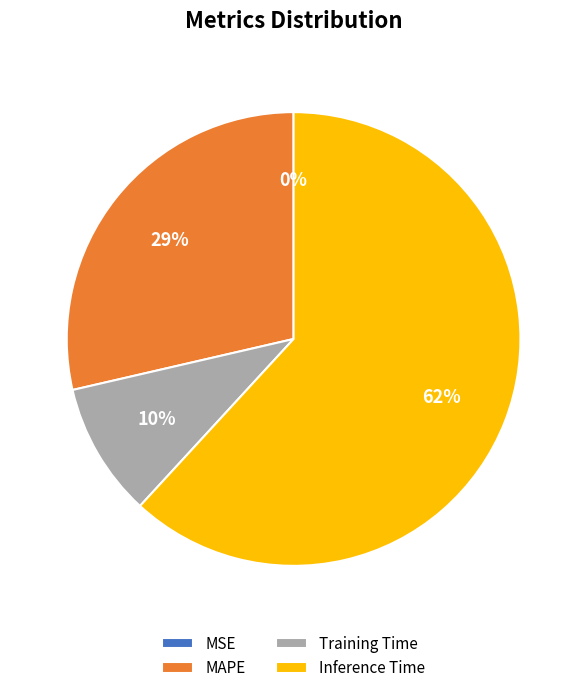

Combined, do MAPE and Training Time account for over 50%?

No